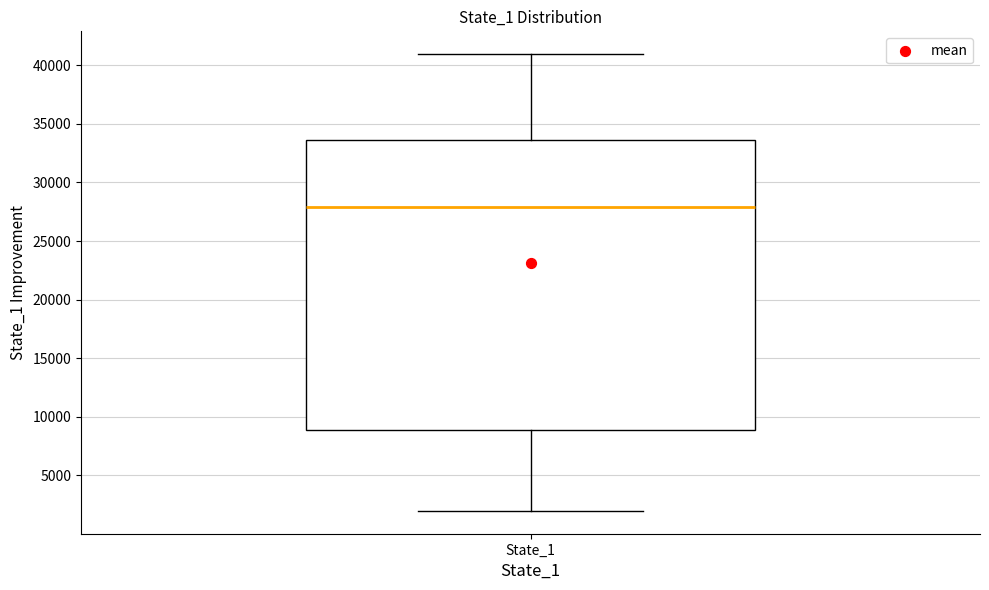

Read this box plot against the y-axis: the position of the median line, the range covered by the box, and the ends of both whiskers. The values are not printed on the chart, so give them approximately, as read against the axis.

median 28000, box 9000 to 33500, whiskers 2000 to 41000